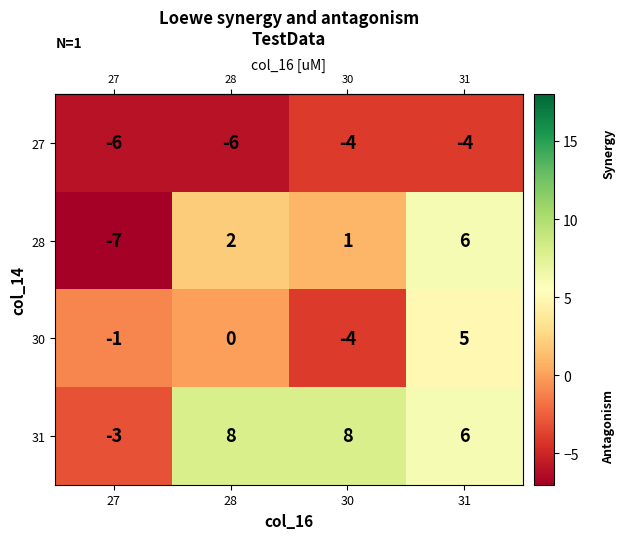

Between 30 and 31, which series saw the biggest shift?

30